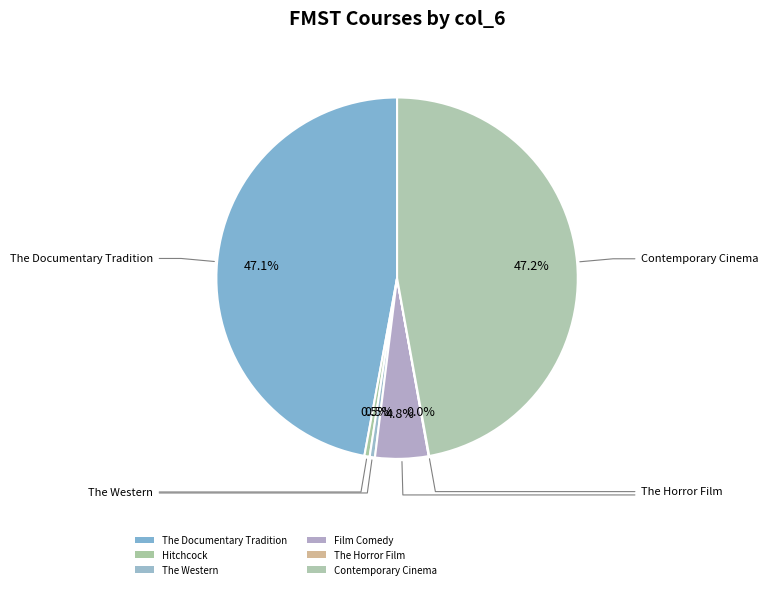

To the nearest percent, what is the average slice percentage?

17%